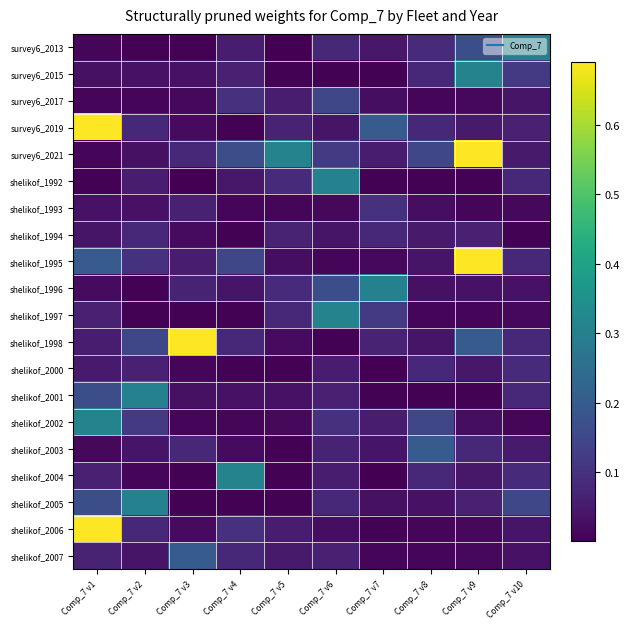

At which category is the sum across all series the highest?

Comp_7 v1